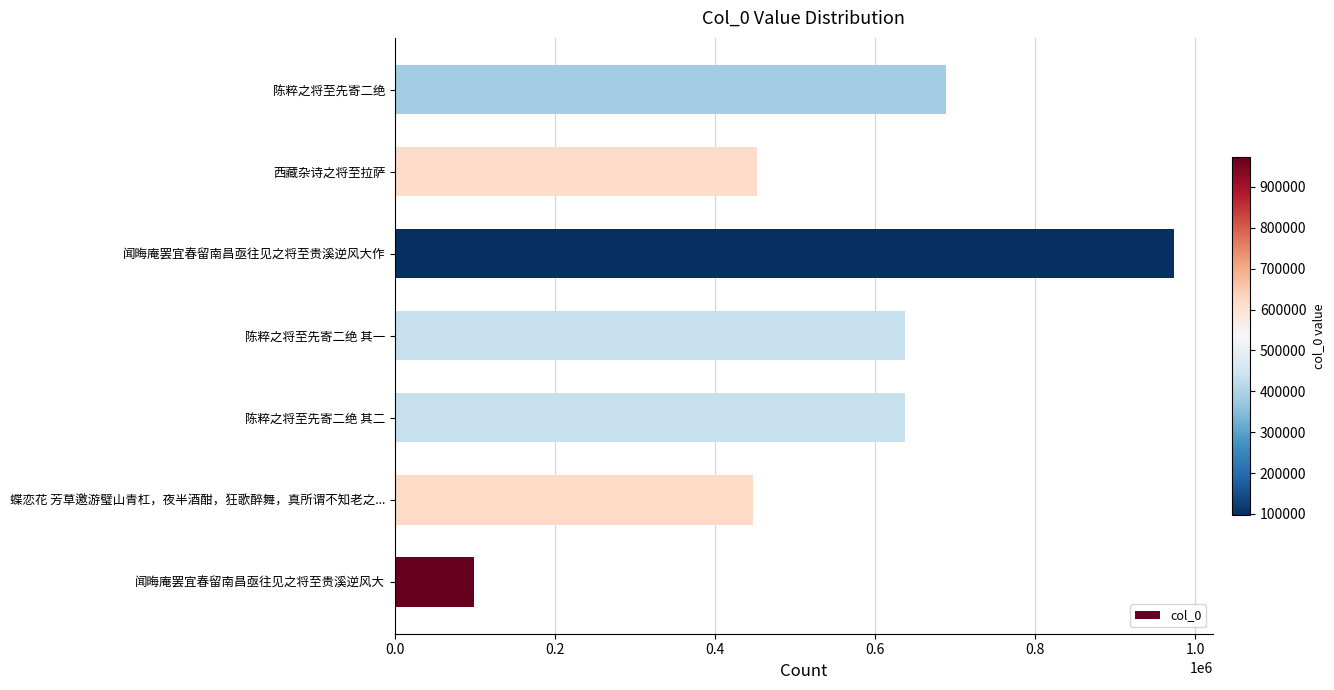

Is it true that the value at 陈粹之将至先寄二绝 is 688493?

True